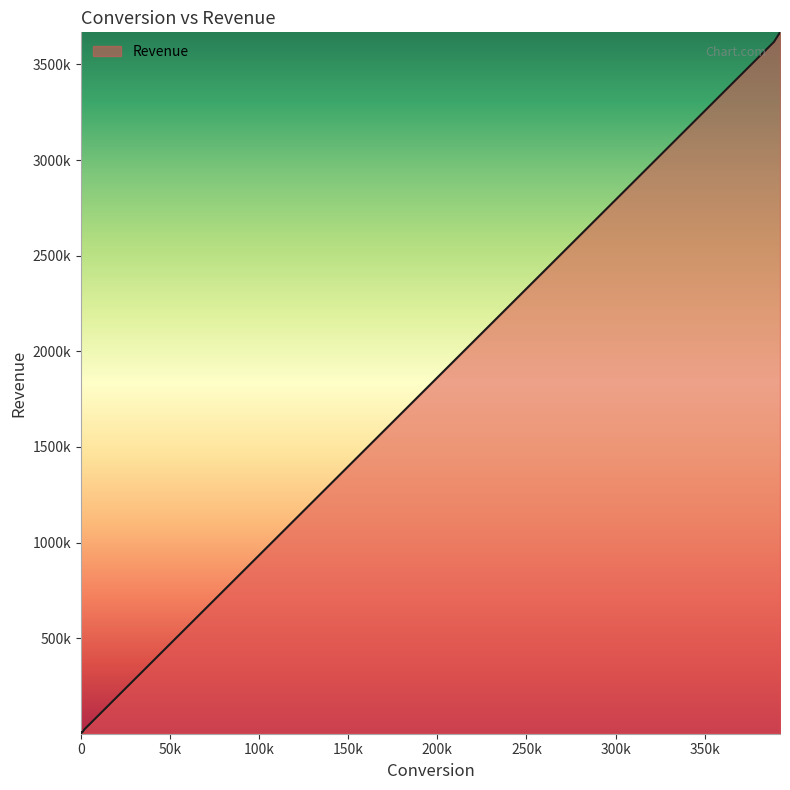

What is the minimum value shown in the chart?

20